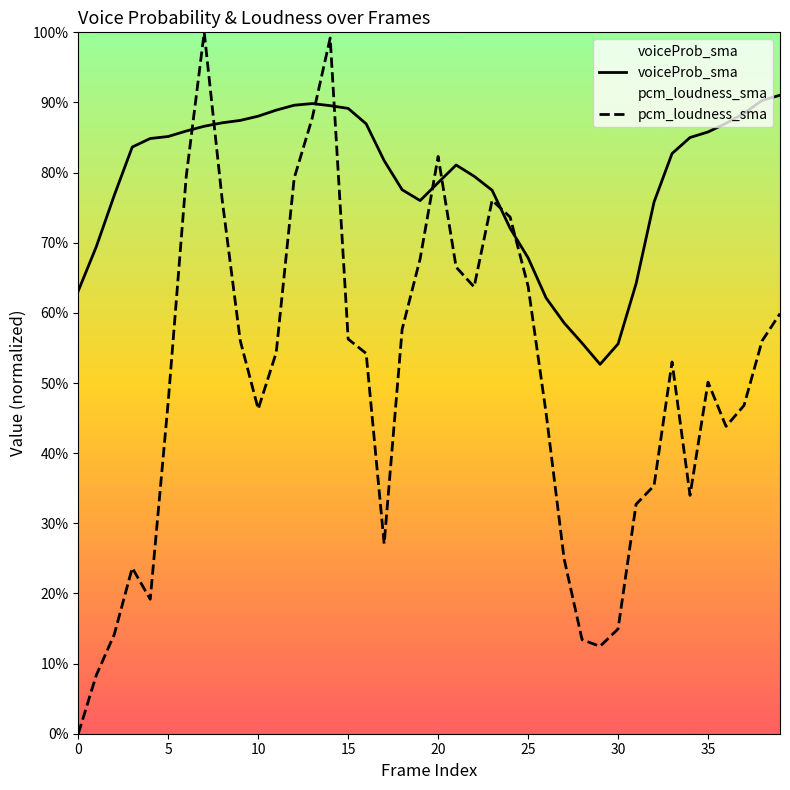

Reading right to left, transcribe all the data shown in this chart.

voiceProb_sma: 0.9	0.9	0.9	0.9	0.9	0.9	0.8	0.8	0.6	0.6	0.5	0.6	0.6	0.6	0.7	0.7	0.8	0.8	0.8	0.8	0.8	0.8	0.8	0.9	0.9	0.9	0.9	0.9	0.9	0.9	0.9	0.9	0.9	0.9	0.9	0.8	0.8	0.8	0.7	0.6
pcm_loudness_sma: 0.6	0.6	0.5	0.4	0.5	0.3	0.5	0.4	0.3	0.1	0.1	0.1	0.2	0.5	0.6	0.7	0.8	0.6	0.7	0.8	0.7	0.6	0.3	0.5	0.6	1.0	0.9	0.8	0.5	0.5	0.6	0.8	1.0	0.8	0.5	0.2	0.2	0.1	0.1	0.0